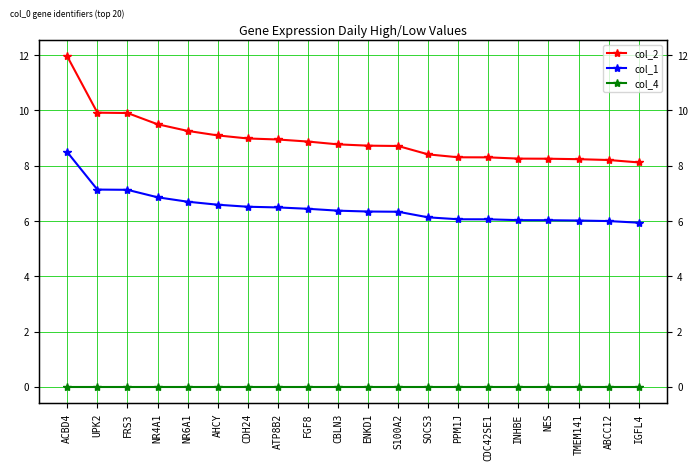

True or false: col_1 and col_2 intersect in this chart.

False